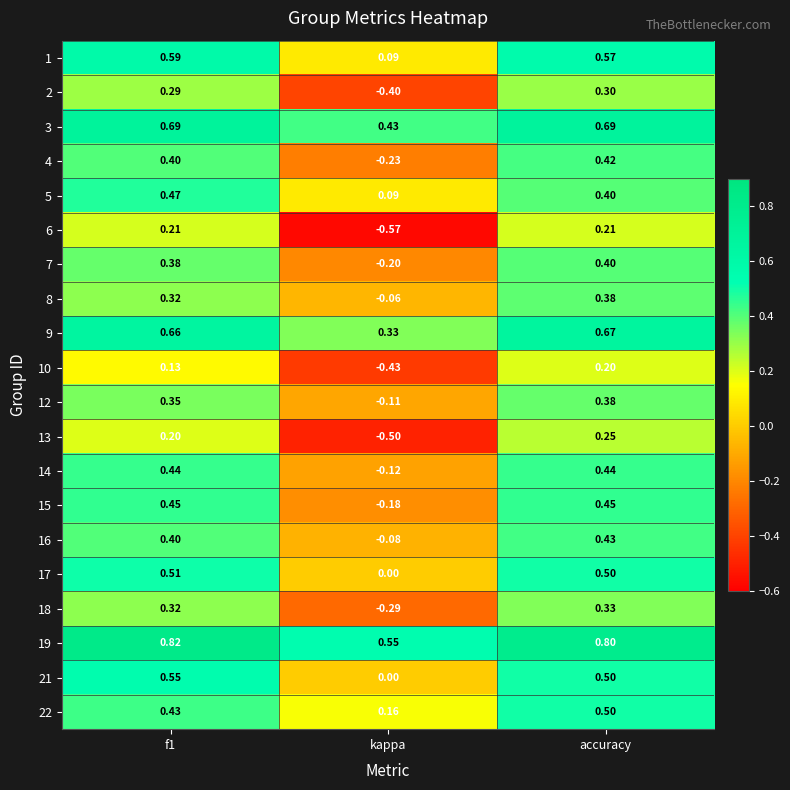

At which label is 17 closest to 0?

kappa